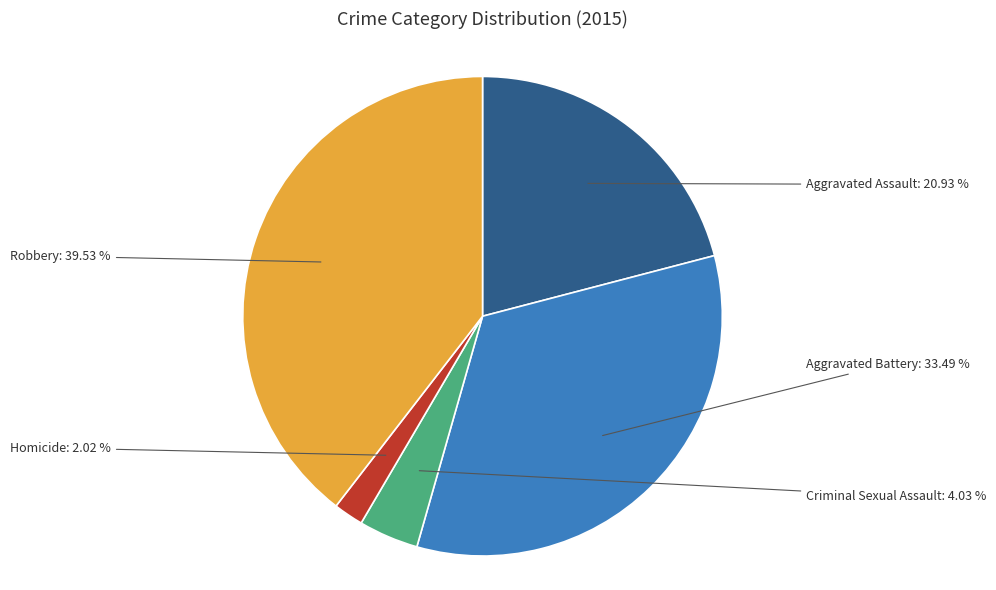

Is the sum of Criminal Sexual Assault and Aggravated Assault greater than half?

No